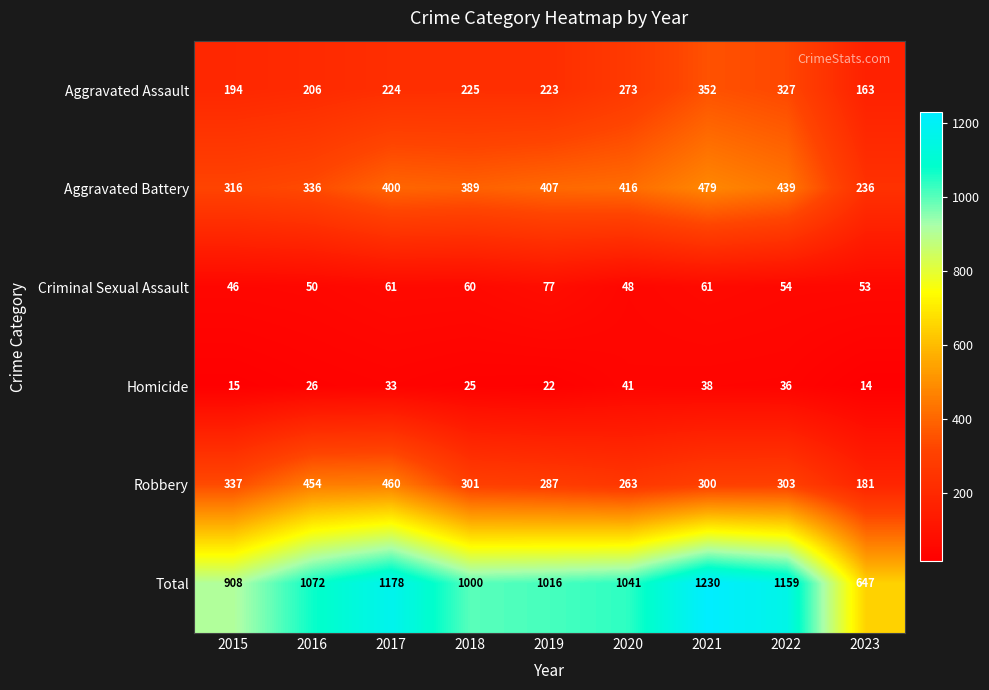

What is the greatest value displayed?

1230